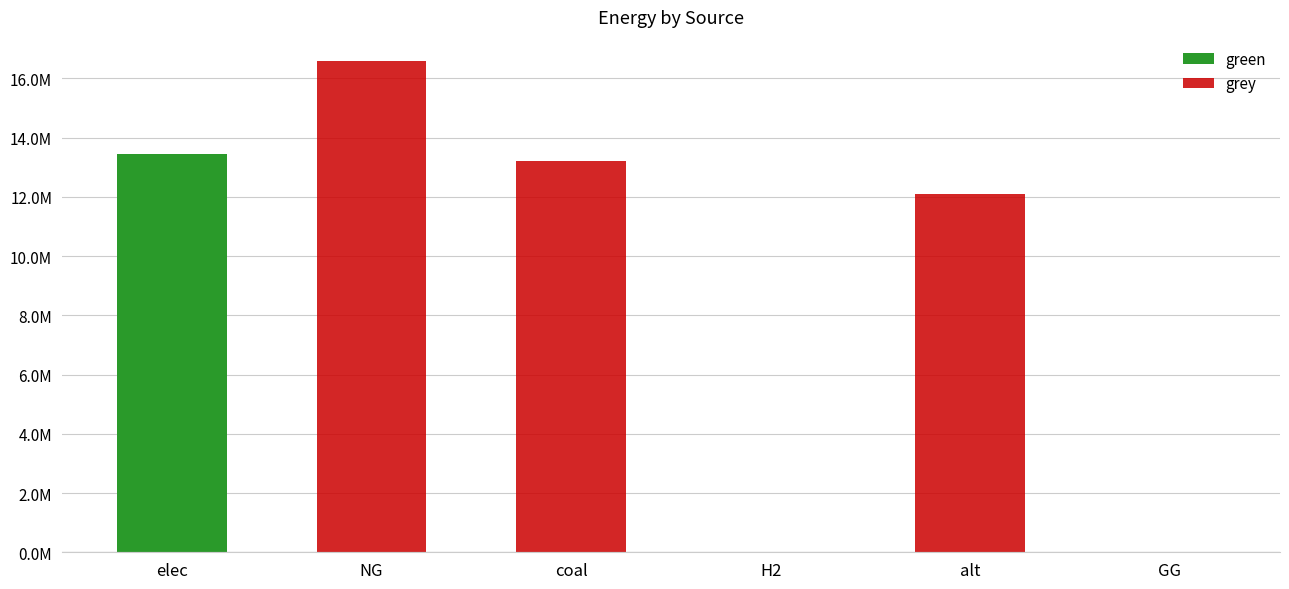

At how many categories does at least one series exceed 2468561?

4